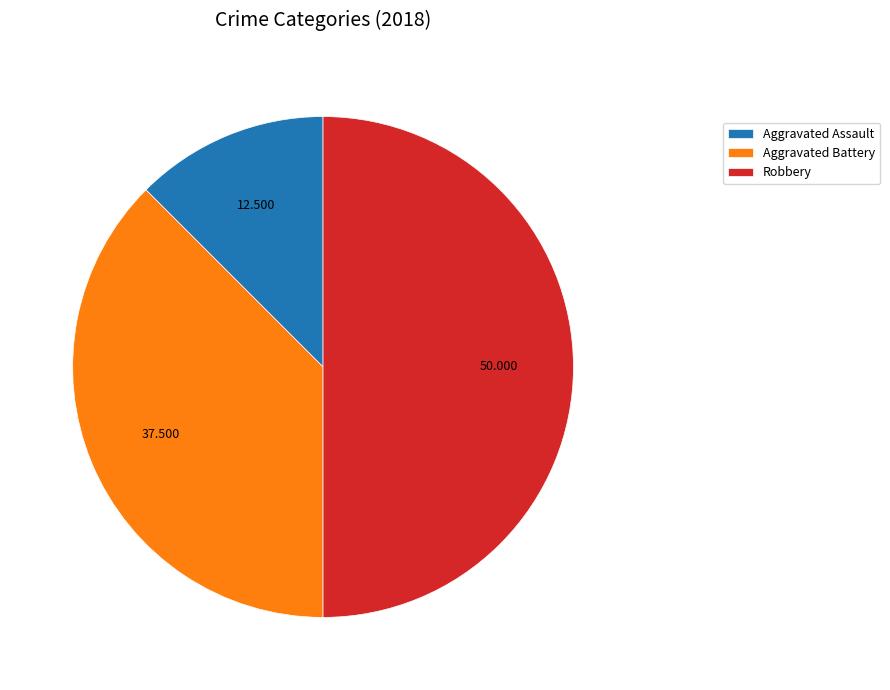

How many slices are in this pie chart?

3